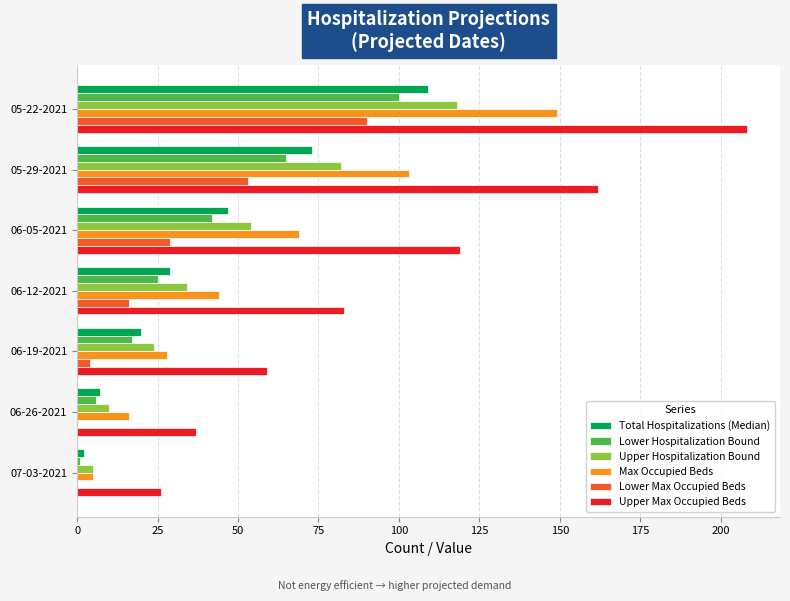

What is the sum of all Lower Max Occupied Beds values?

192